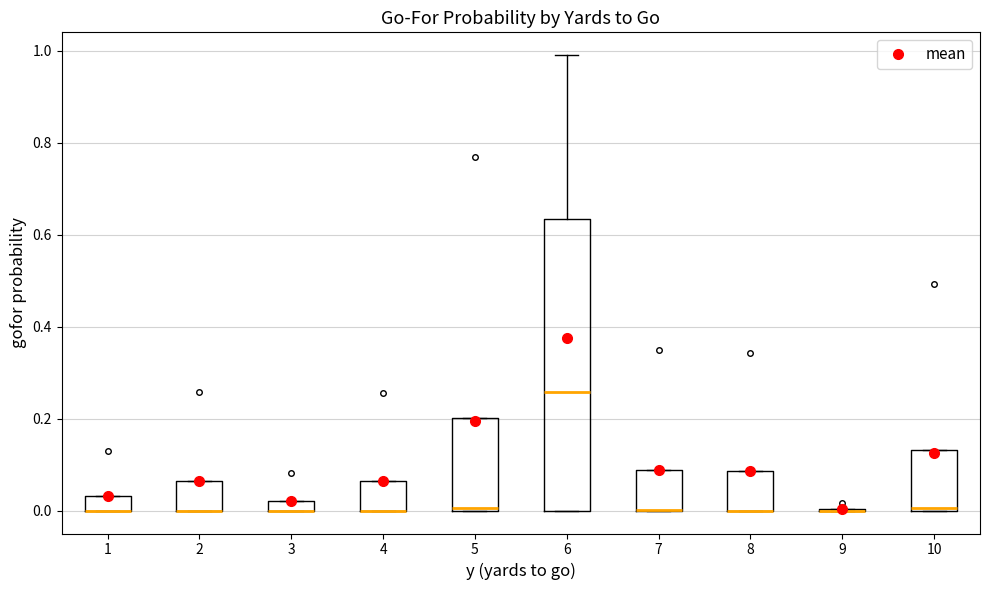

Where is the upper edge of the box at x = 7 on the y-axis? The values are not printed on the chart, so give them approximately, as read against the axis.

0.08